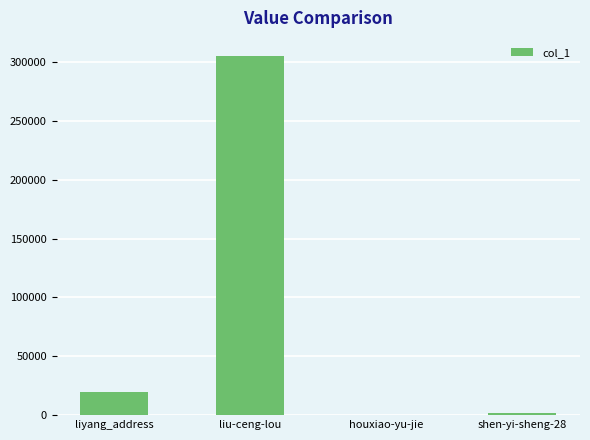

What is the difference between the values at houxiao-yu-jie and shen-yi-sheng-28?

1379